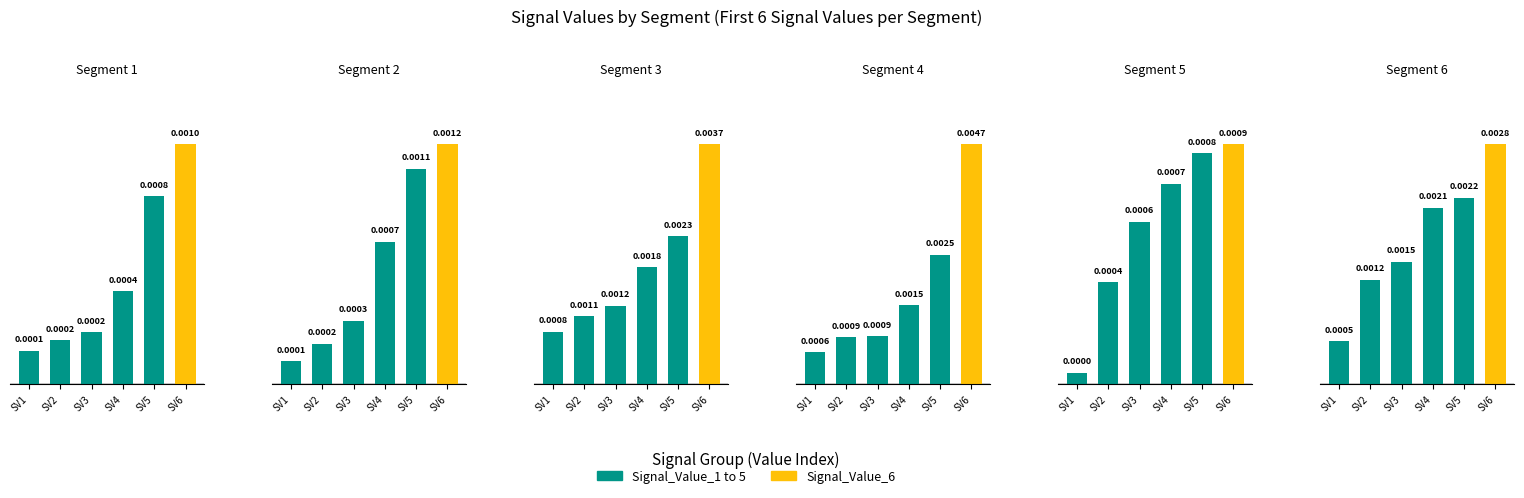

At how many categories does at least one series exceed 0?

6